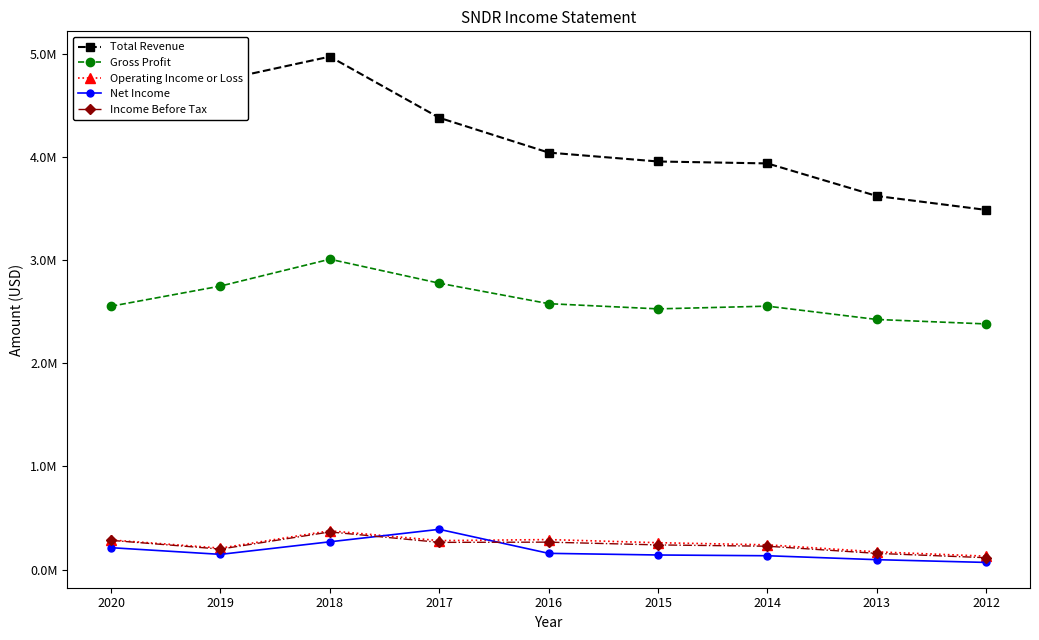

What are all the series names shown in the legend?

Total Revenue, Gross Profit, Operating Income or Loss, Net Income, Income Before Tax